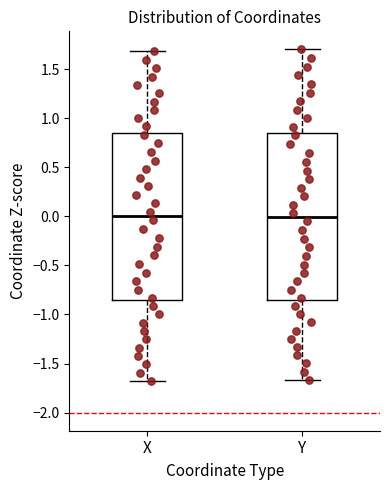

Reading left to right, transcribe this box plot: for each box, give where its median line is, the range the box spans, and where its two whiskers end, as read against the y-axis. The values are not printed on the chart, so give them approximately, as read against the axis.

X: median 0.00, box -0.85 to 0.85, whiskers -1.70 to 1.70
Y: median 0.00, box -0.85 to 0.85, whiskers -1.65 to 1.70